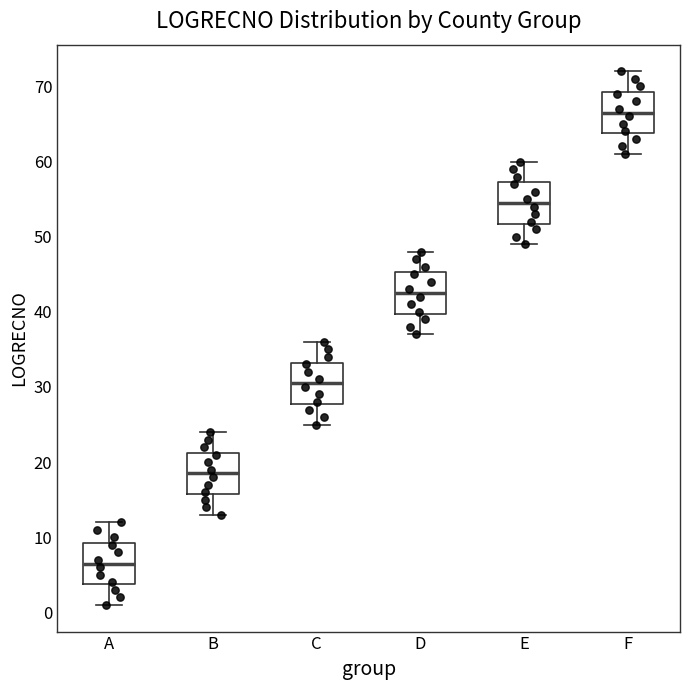

Which box's median line is the highest?

F